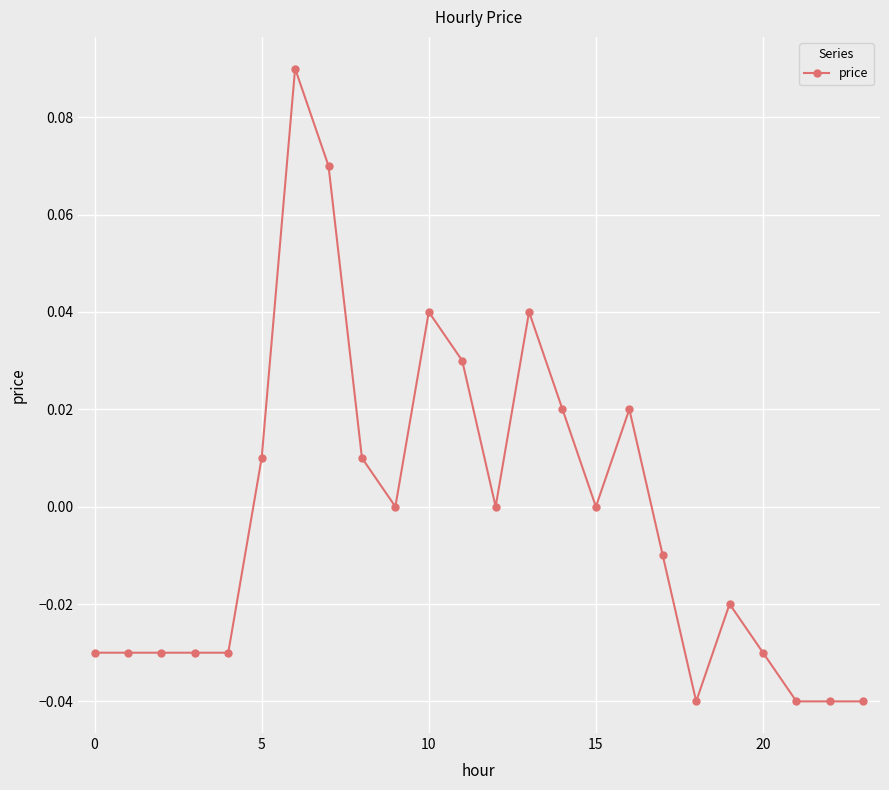

True or false: there are more than 1 points higher than both neighbors.

True